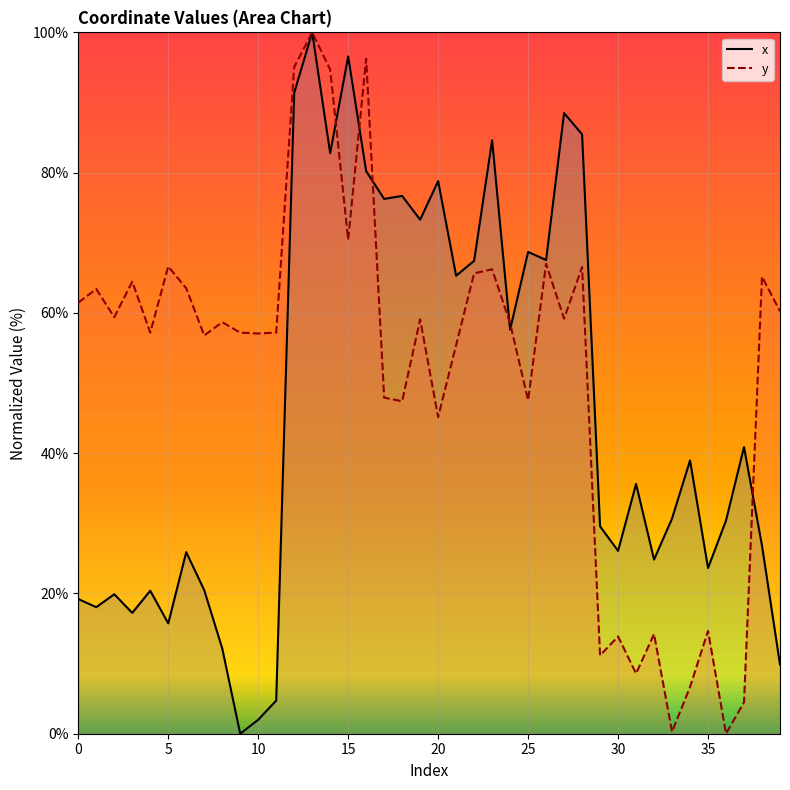

Is it true that x equals 28.9 at 0?

False